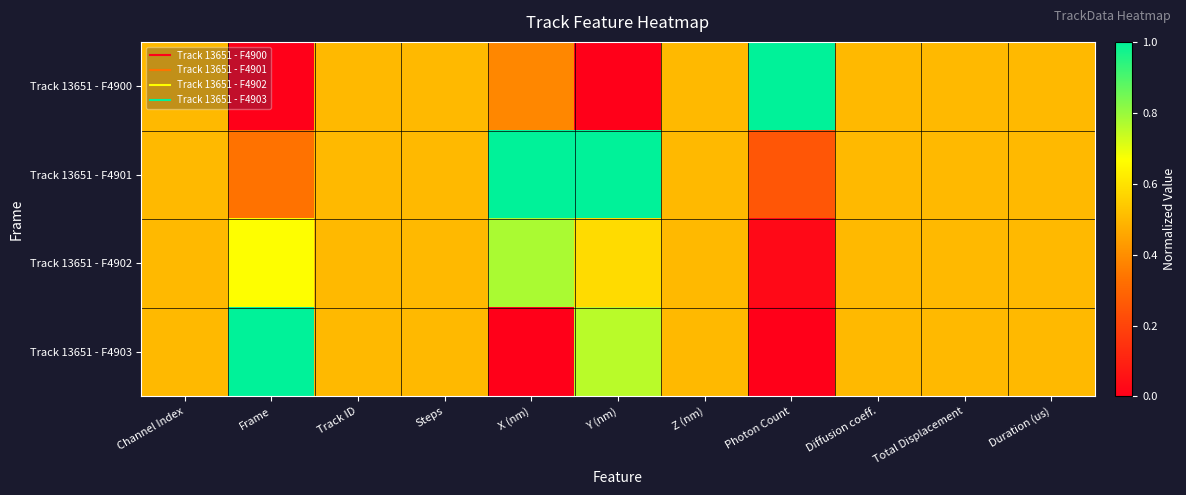

Reading left to right, what are all the values shown in this chart?

Track 13651 - F4900: Channel Index=0.5	Frame=0.0	Track ID=0.5	Steps=0.5	X (nm)=0.4	Y (nm)=0.0	Z (nm)=0.5	Photon Count=1.0	Diffusion coeff.=0.5	Total Displacement=0.5	Duration (us)=0.5
Track 13651 - F4901: Channel Index=0.5	Frame=0.3	Track ID=0.5	Steps=0.5	X (nm)=1.0	Y (nm)=1.0	Z (nm)=0.5	Photon Count=0.3	Diffusion coeff.=0.5	Total Displacement=0.5	Duration (us)=0.5
Track 13651 - F4902: Channel Index=0.5	Frame=0.7	Track ID=0.5	Steps=0.5	X (nm)=0.8	Y (nm)=0.6	Z (nm)=0.5	Photon Count=0.0	Diffusion coeff.=0.5	Total Displacement=0.5	Duration (us)=0.5
Track 13651 - F4903: Channel Index=0.5	Frame=1.0	Track ID=0.5	Steps=0.5	X (nm)=0.0	Y (nm)=0.8	Z (nm)=0.5	Photon Count=0.0	Diffusion coeff.=0.5	Total Displacement=0.5	Duration (us)=0.5